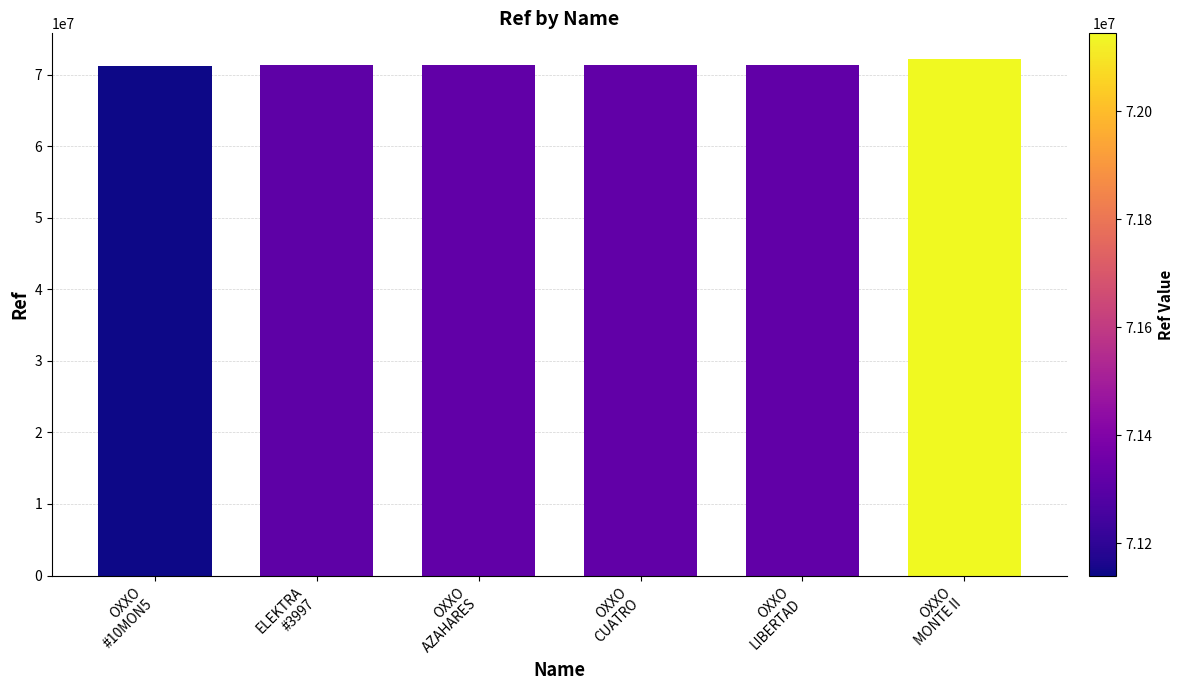

What position from the right is OXXO
#10MON5?

6